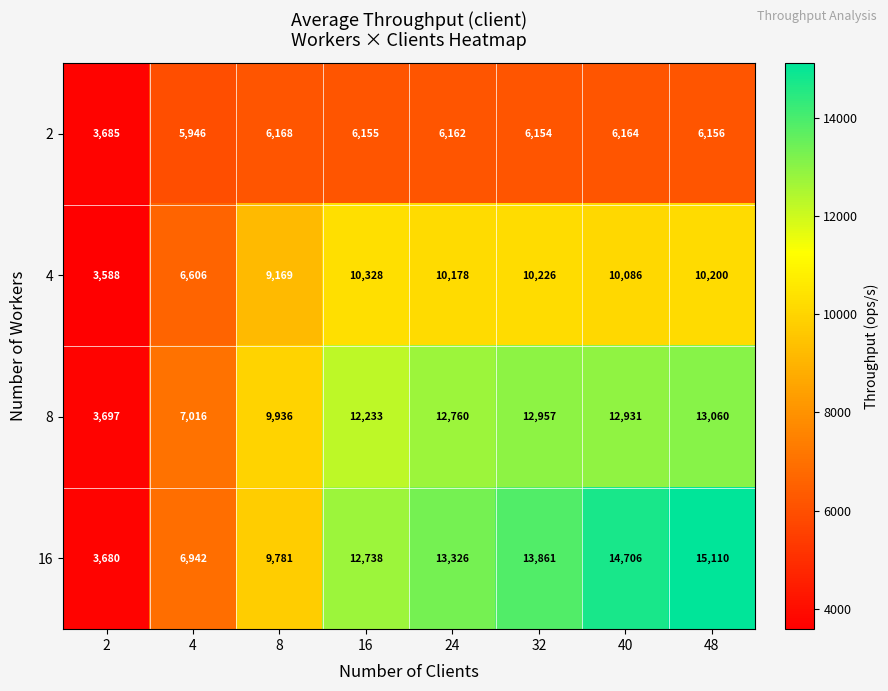

What is the lowest value of the 2 series?

3685